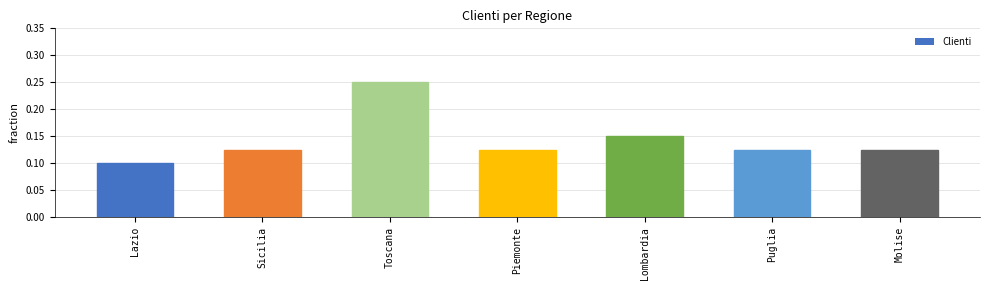

Which category has the lowest value across all series?

Lazio